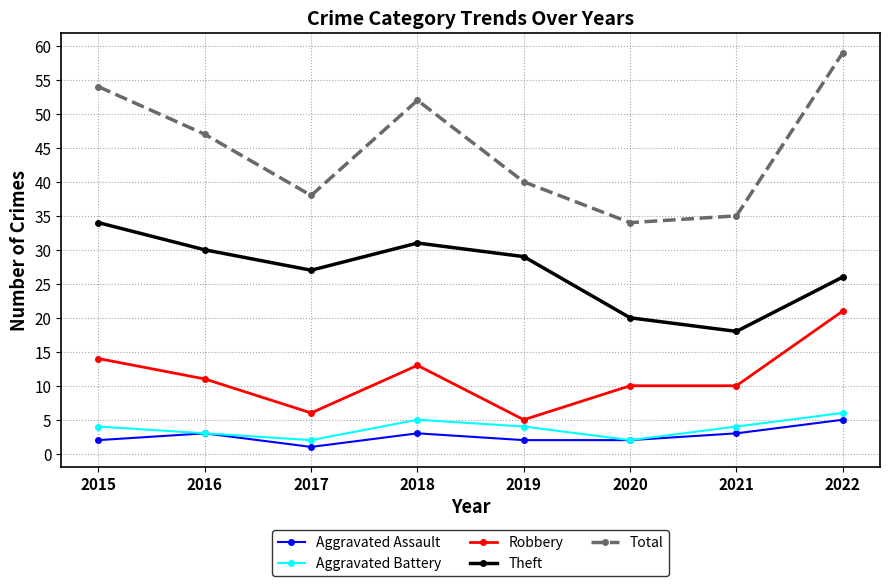

Is the value of Total at 2017 greater than the value of Theft at 2022?

Yes